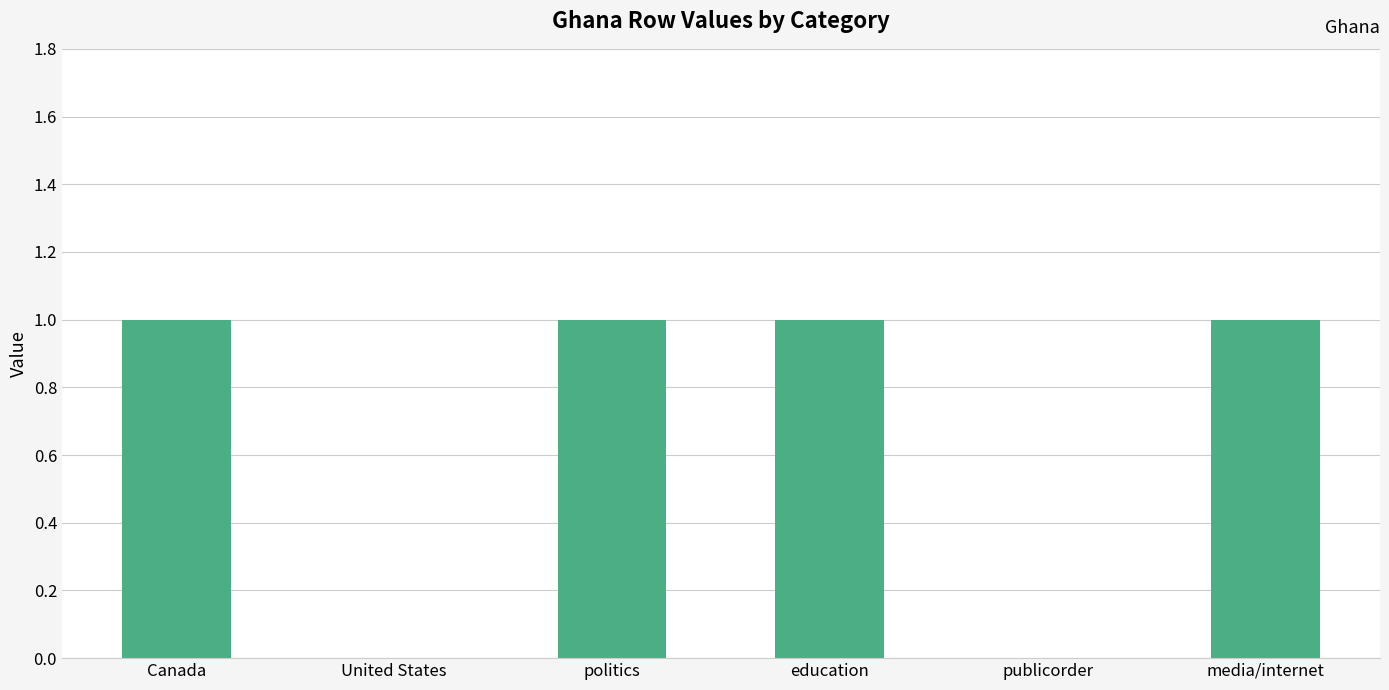

What is the sum of all values?

4